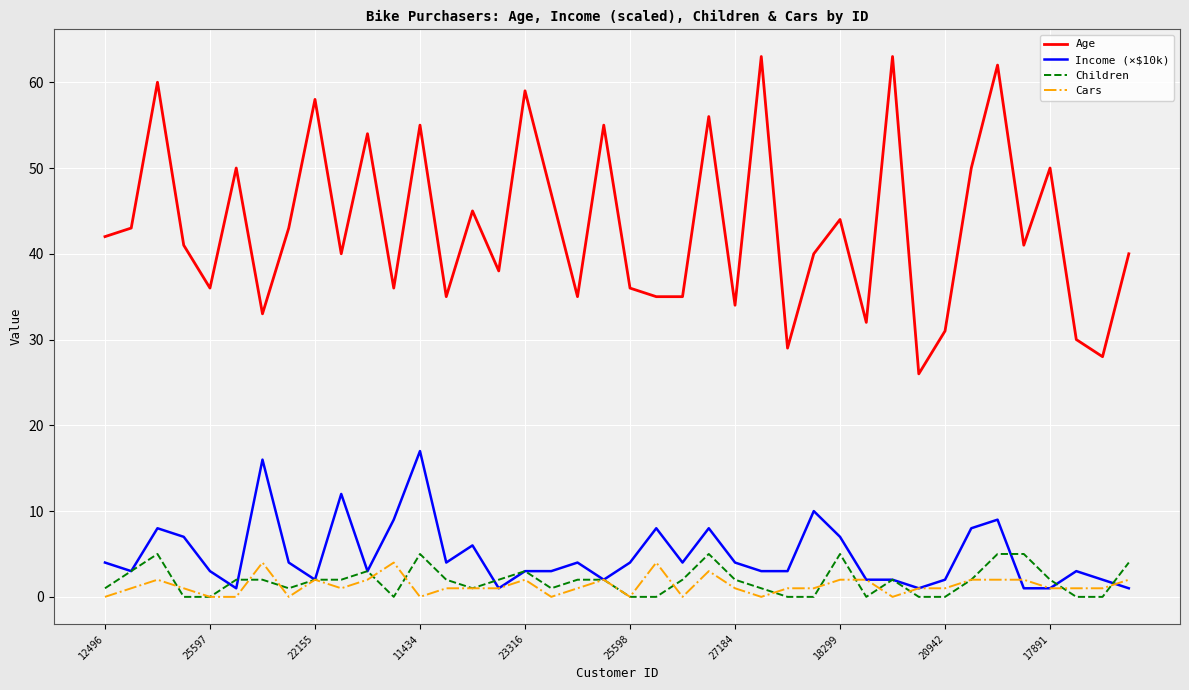

How many lines are shown in the chart?

4